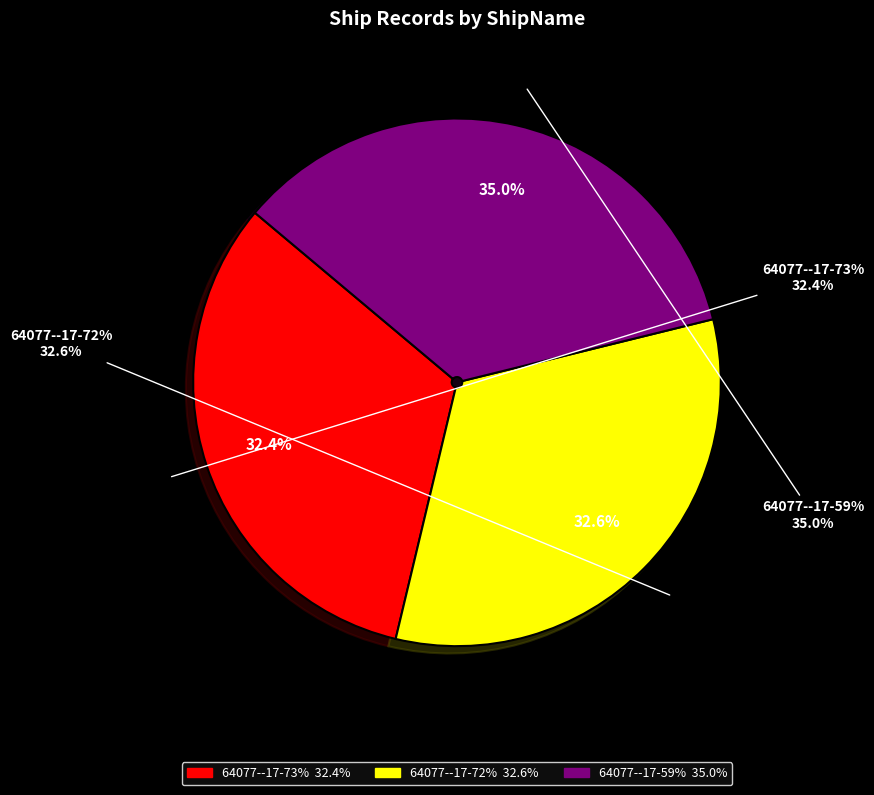

Between 64077--17-59% and 64077--17-73%, which is larger?

64077--17-59%